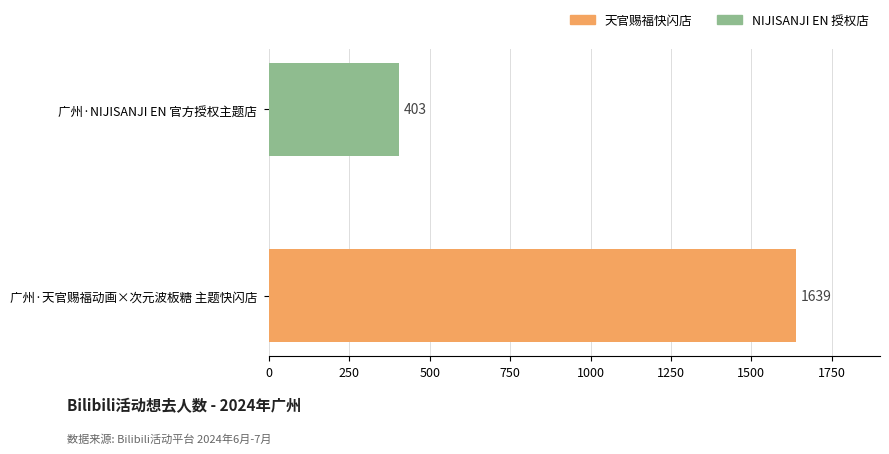

Read the value at 广州·天官赐福动画×次元波板糖 主题快闪店, to the nearest 50.

1650